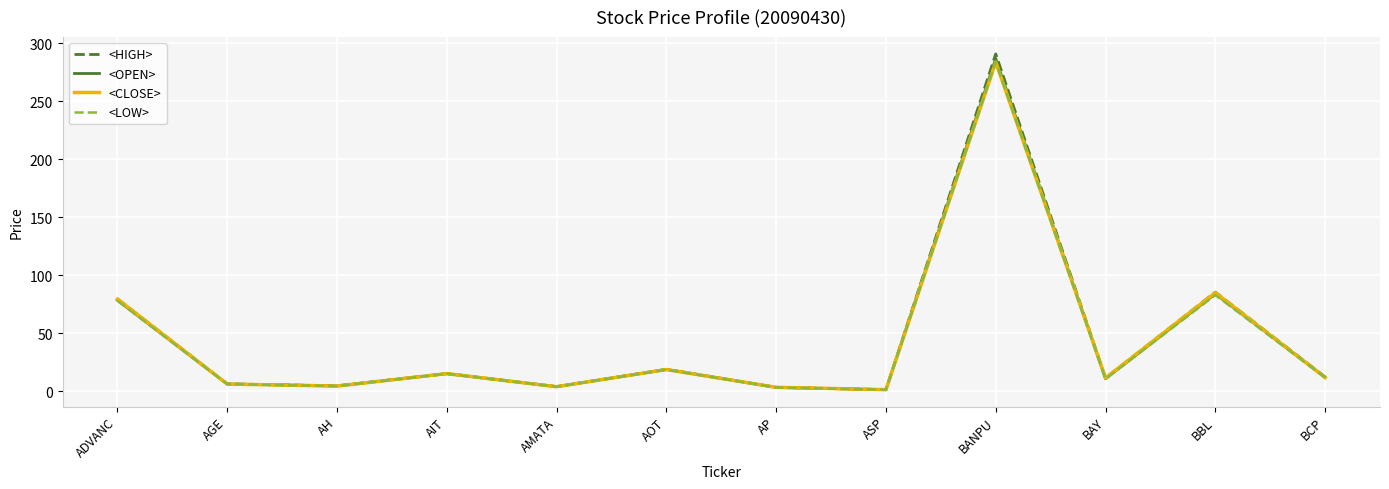

What position from the right is ADVANC?

12